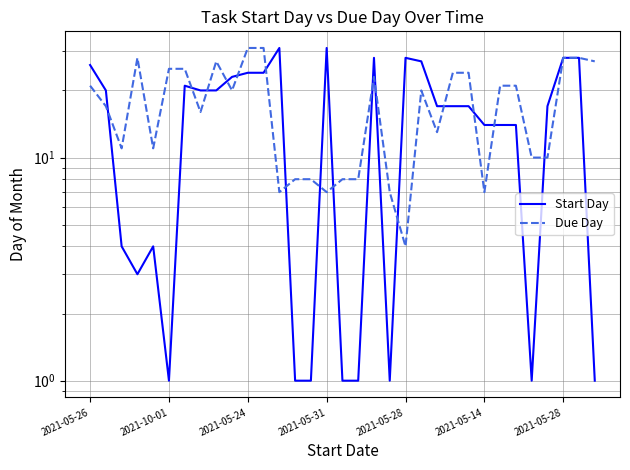

What is the difference between the maximum and second lowest values in the Due Day series?

24